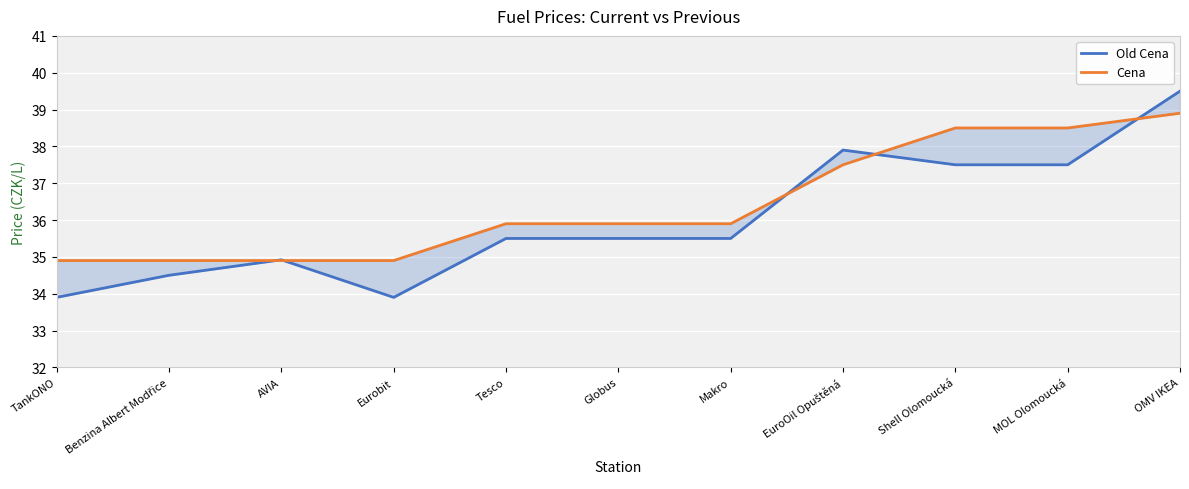

Is the value of Cena at Eurobit greater than the value of Old Cena at Benzina Albert Modřice?

Yes